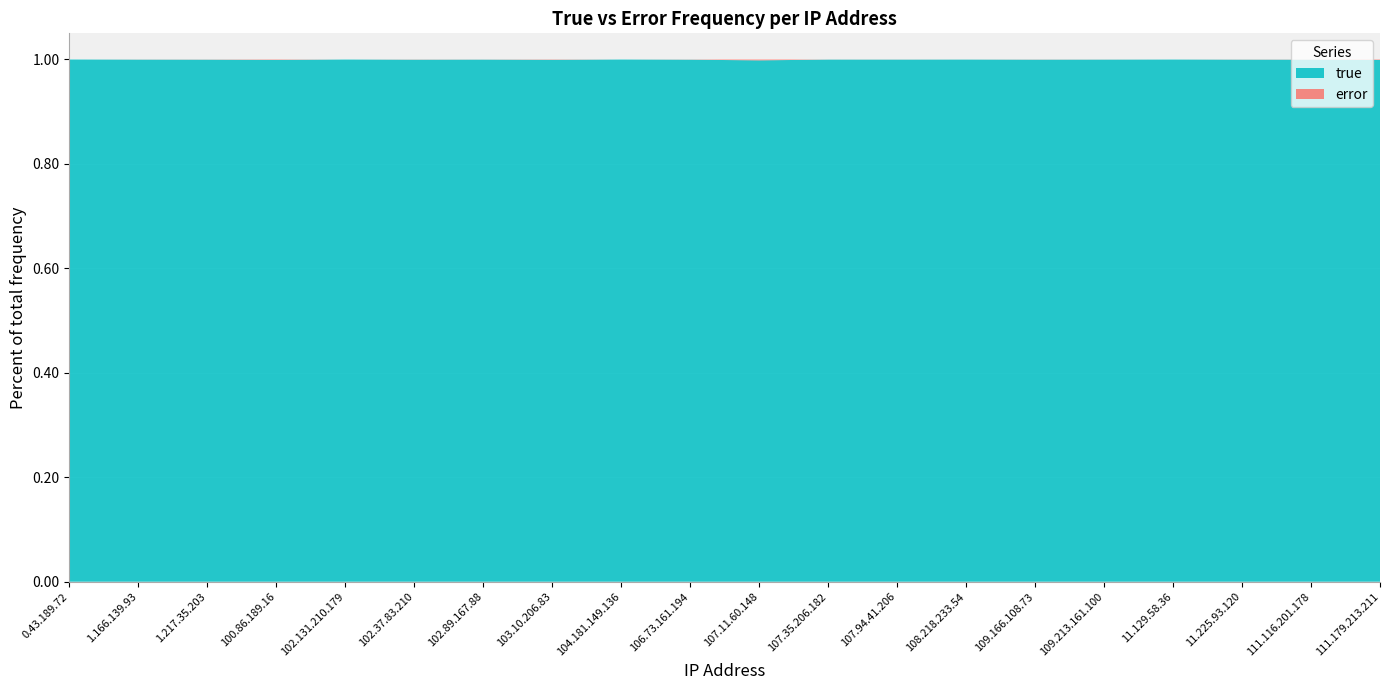

Reading left to right, what are all the values shown in this chart?

true: 115451043	11526743	25172784	10073233	36509337	20551505	31058839	27173165	34844968	32696183	10922347	52774916	36009318	129482819	43946583	36890848	30345798	28140520	39986201	14964620
error: 5245	3899	11306	9461	3291	10127	9955	21251	2732	15203	19117	13495	10500	25893	18840	10867	3905	11277	17874	14246